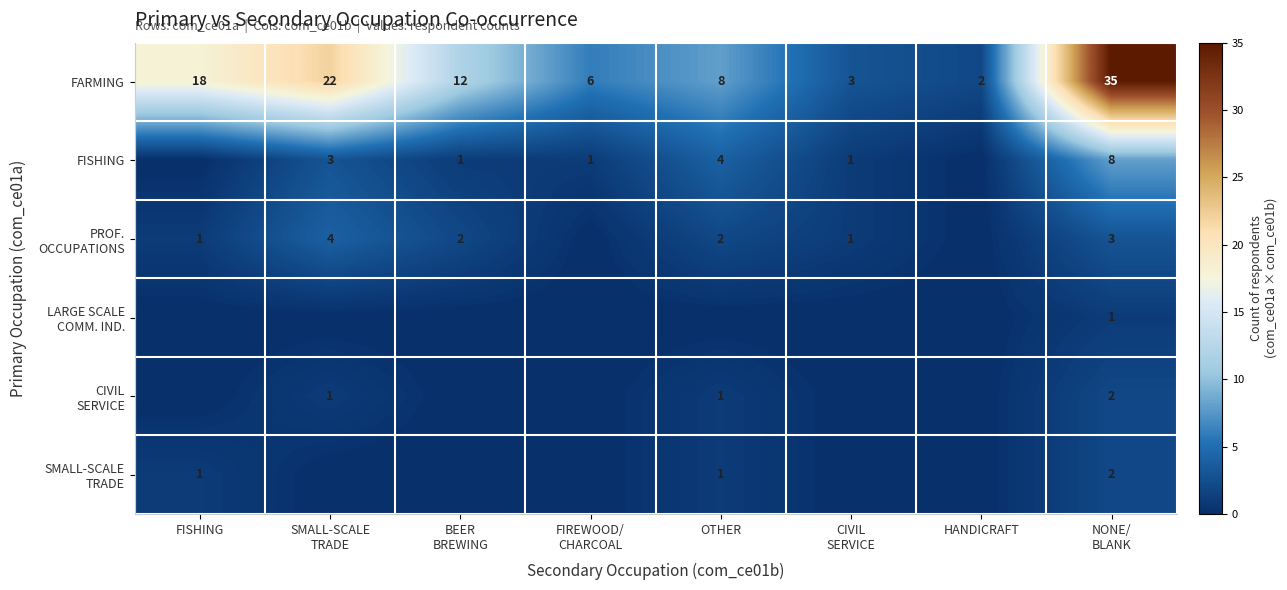

Is it true that FISHING equals 4 at OTHER?

True